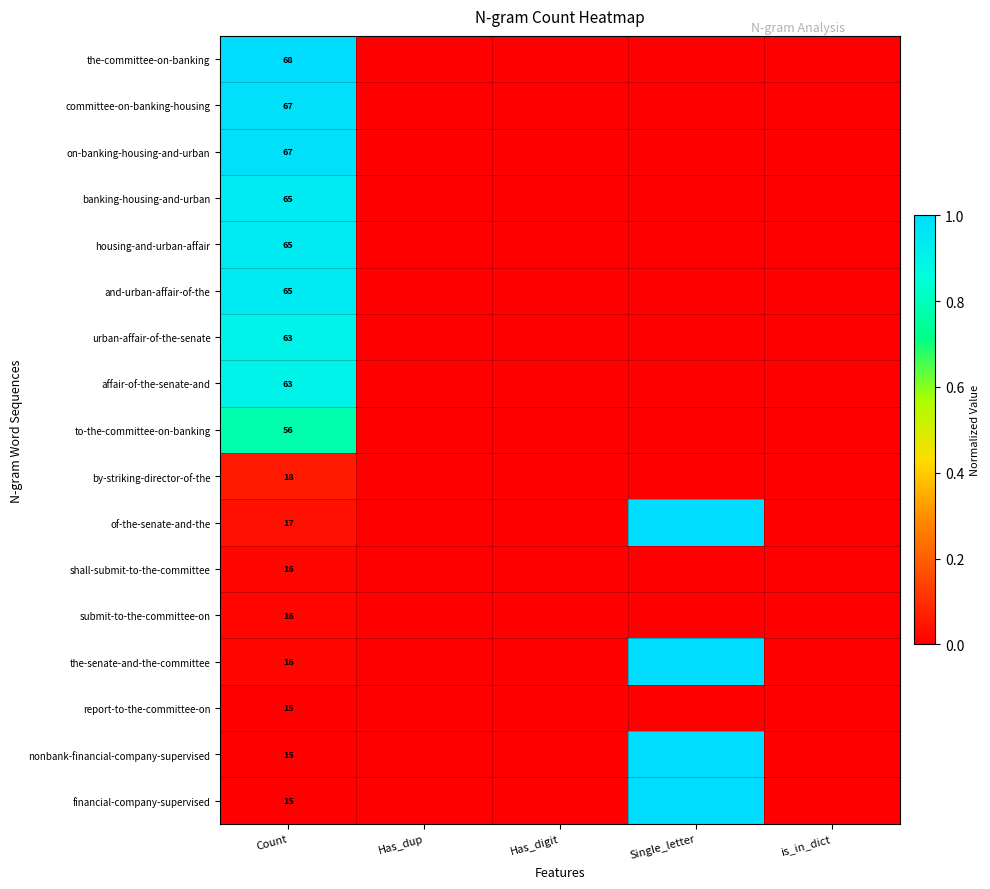

What is the total value across all series at Single_letter?

4.0